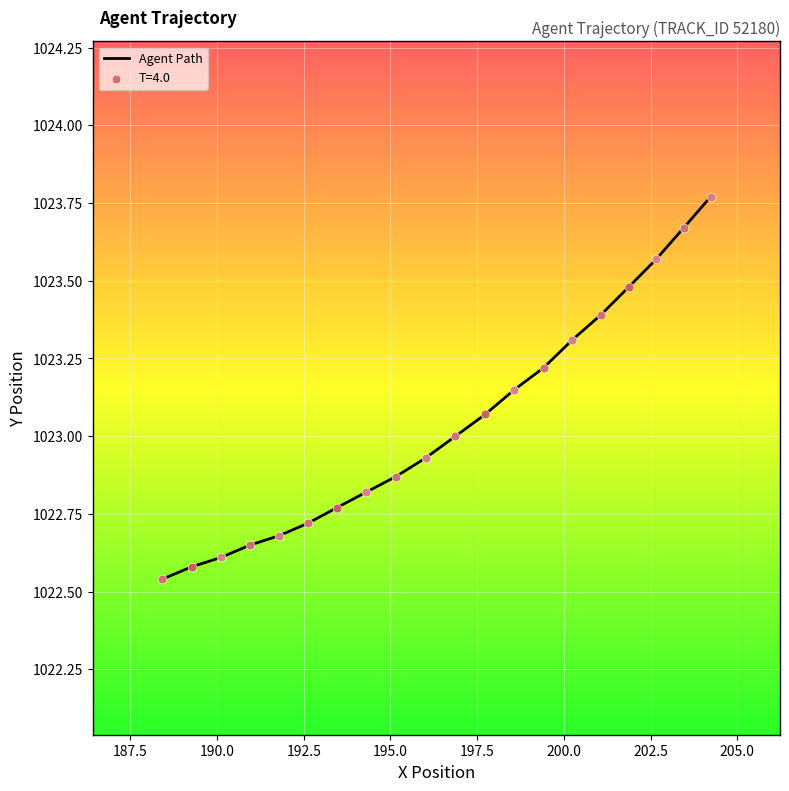

What is the difference between the maximum and minimum values?

1.2